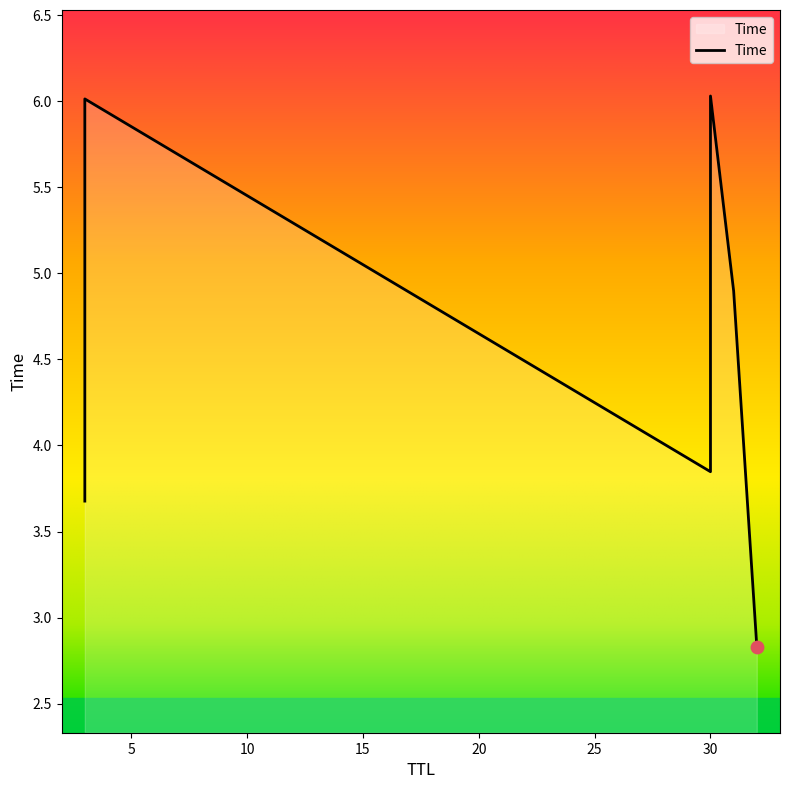

What is the ratio of the value at 32 to the value at 31?

0.6